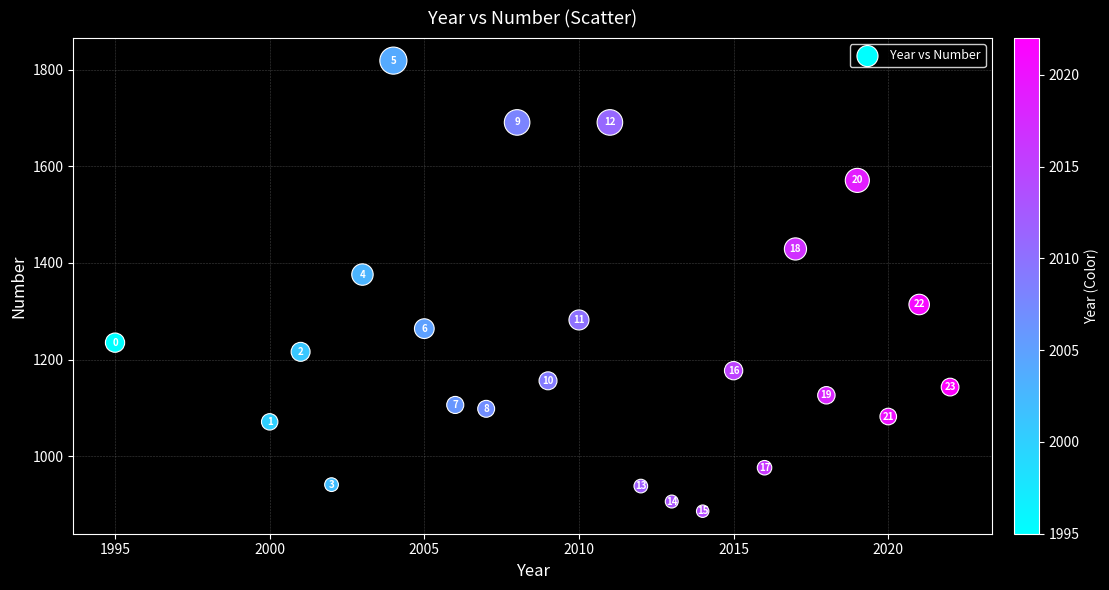

What Y value in the scatter plot is closest to 1352?

1376